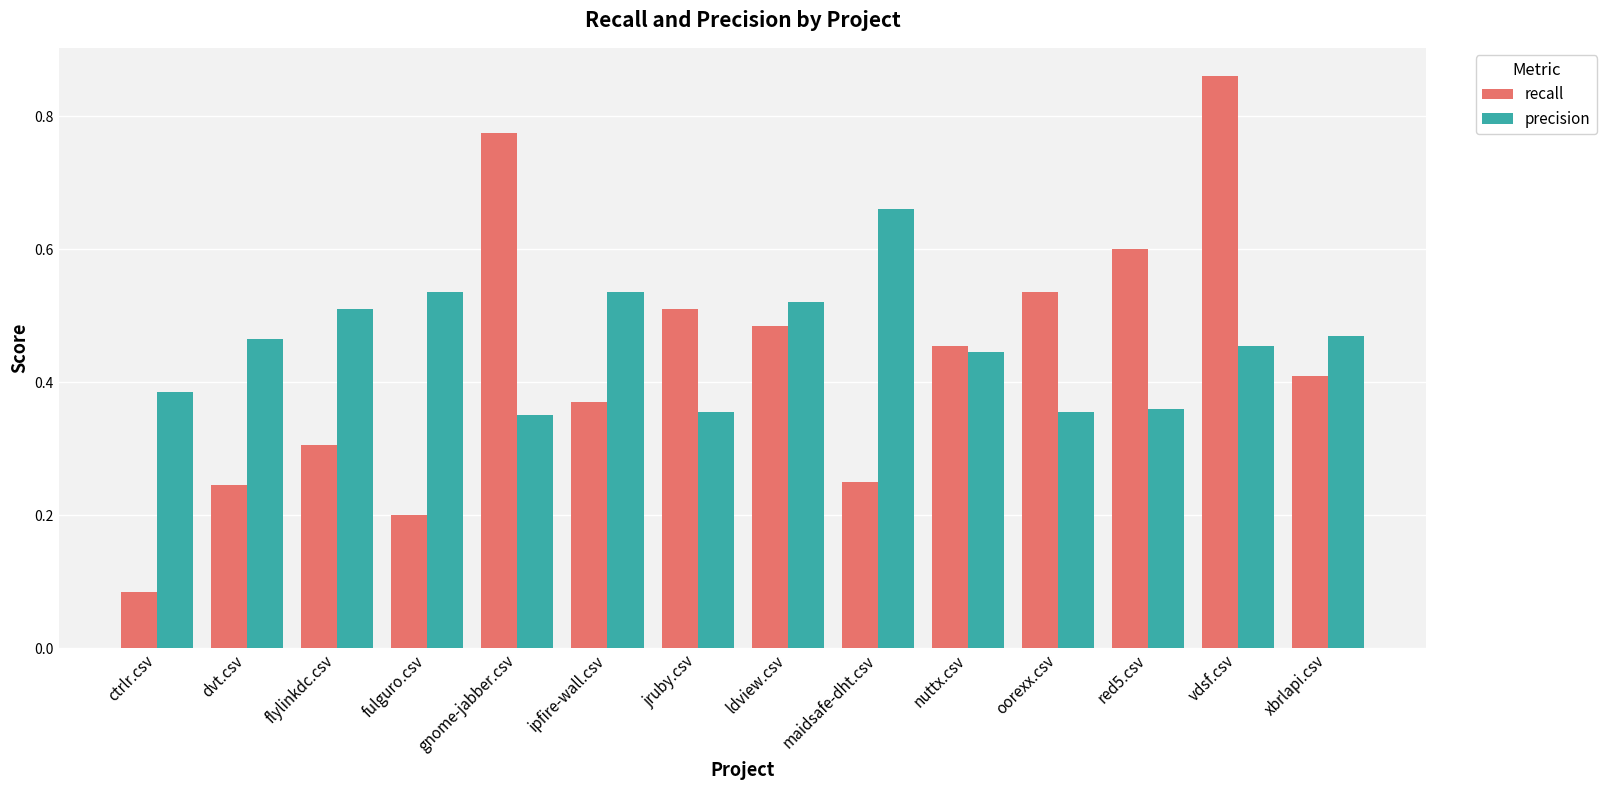

At how many categories does at least one series exceed 0?

14